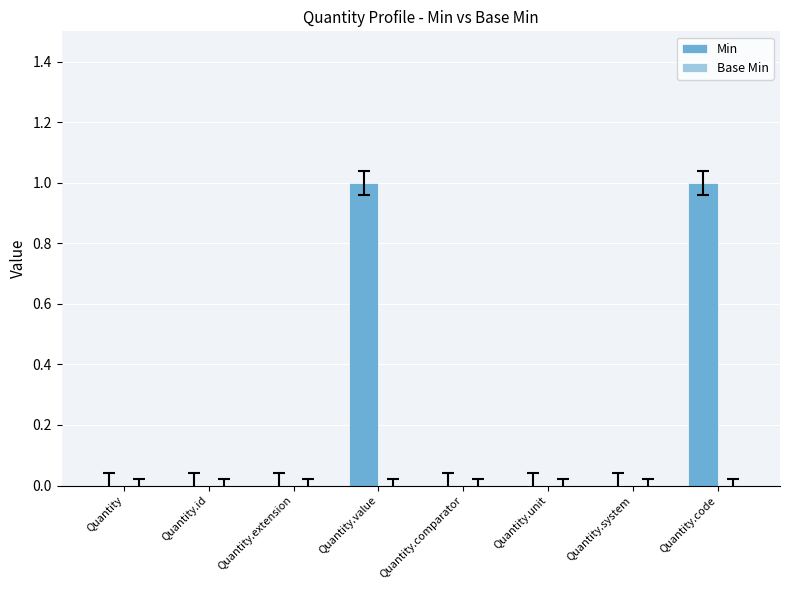

Is it true that the value at Quantity.value is 1?

True